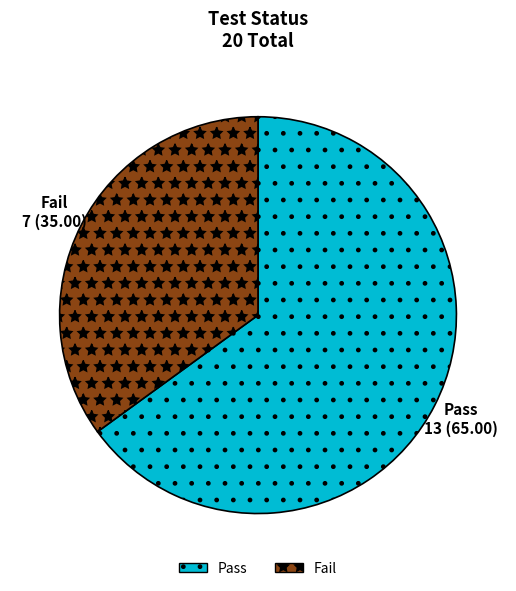

Combined, do Fail and Pass account for over 50%?

Yes